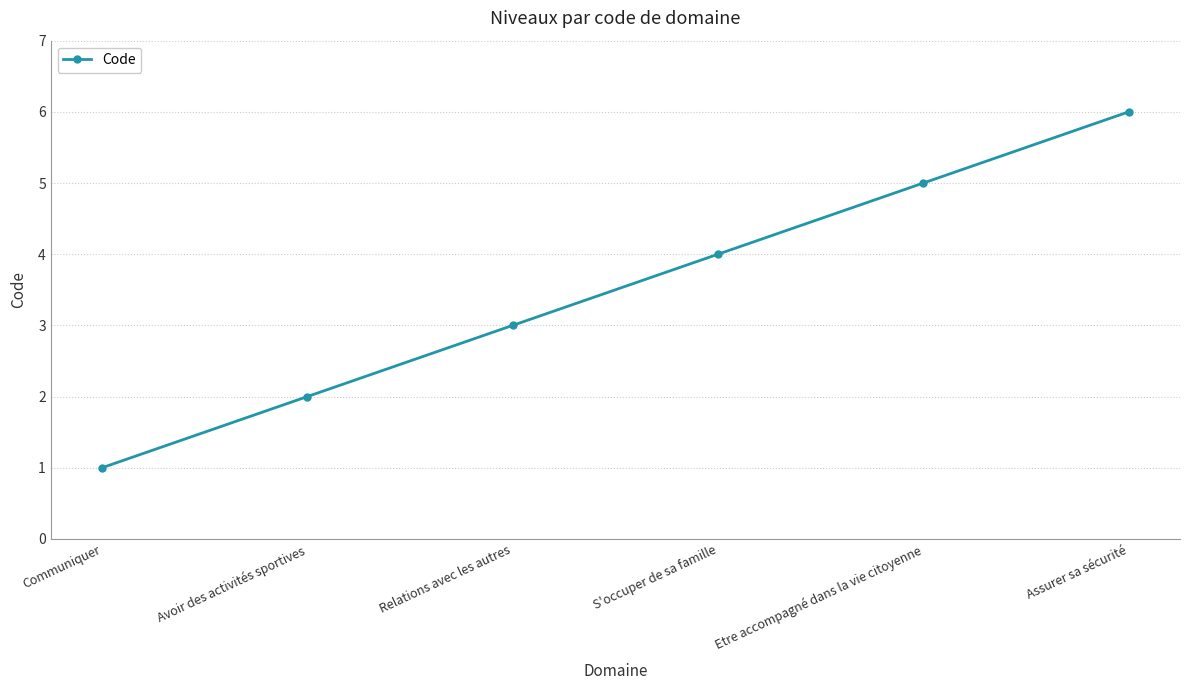

How many lines are shown in the chart?

1